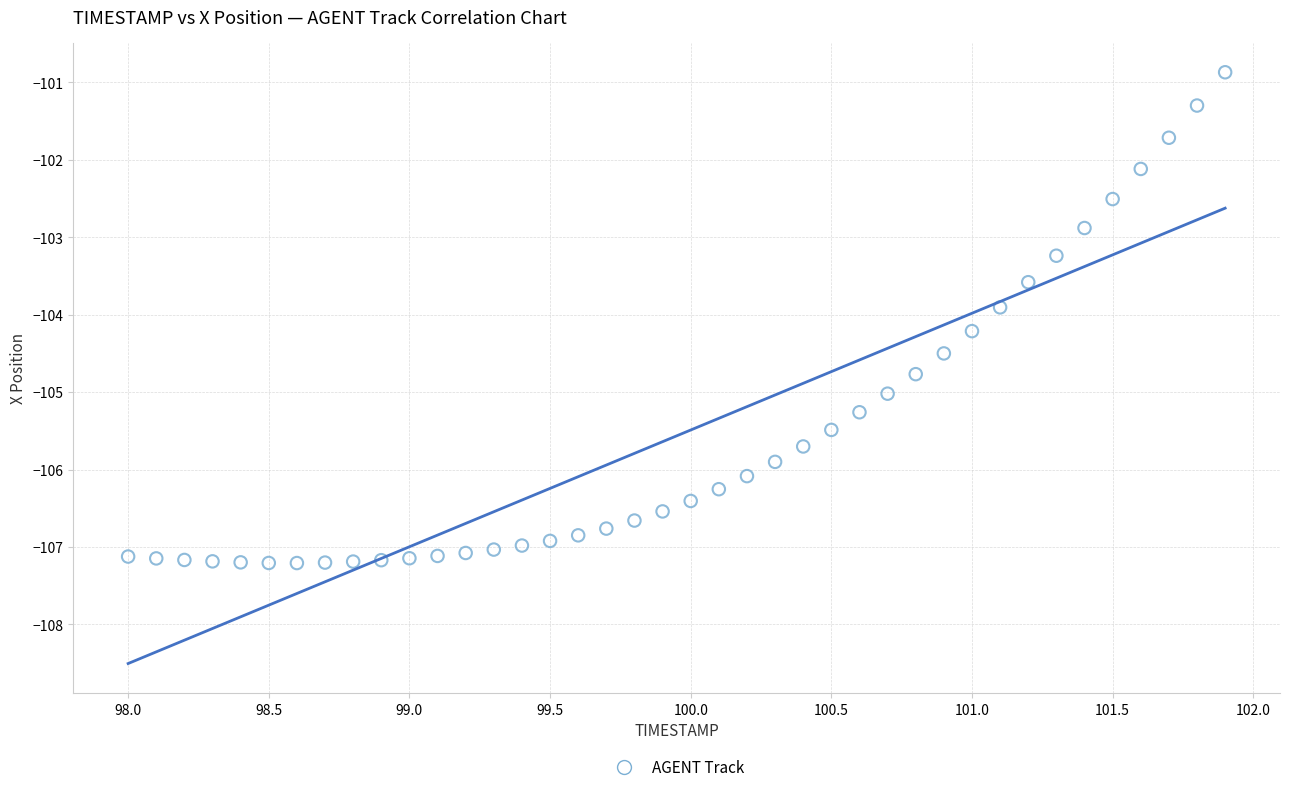

What is the range of Y values (max minus min)?

6.3